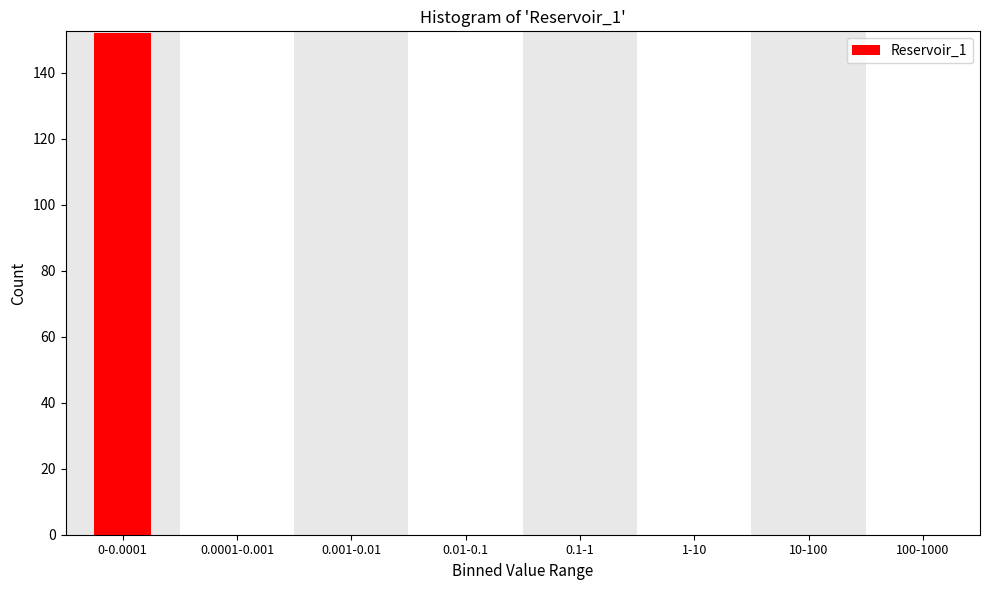

Reading left to right, list all the values displayed in this chart.

0-0.0001=152	0.0001-0.001=0	0.001-0.01=0	0.01-0.1=0	0.1-1=0	1-10=0	10-100=0	100-1000=0